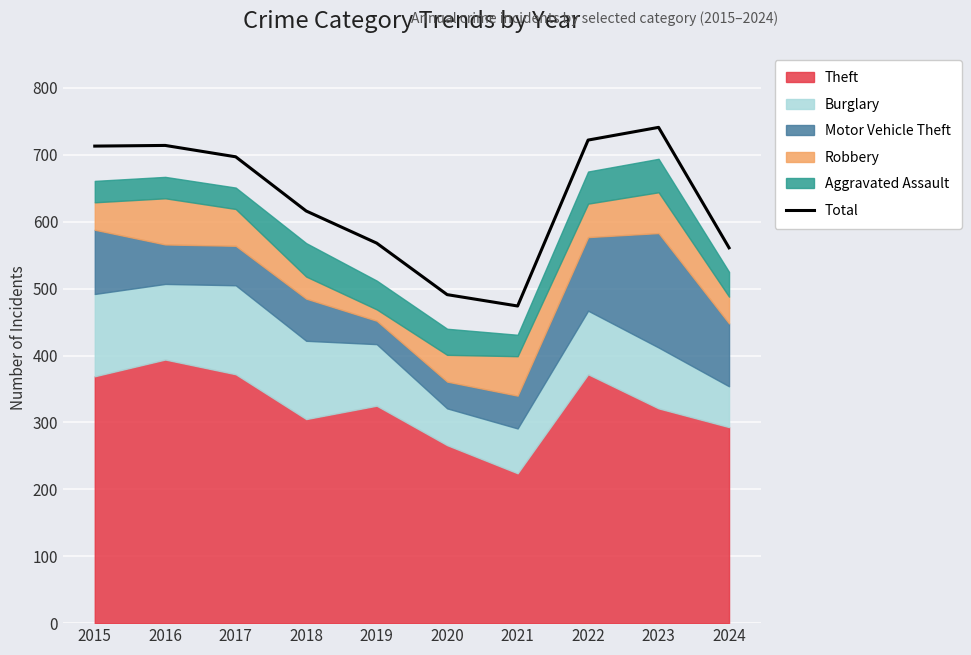

What is the value of the 9th point from the left?

741